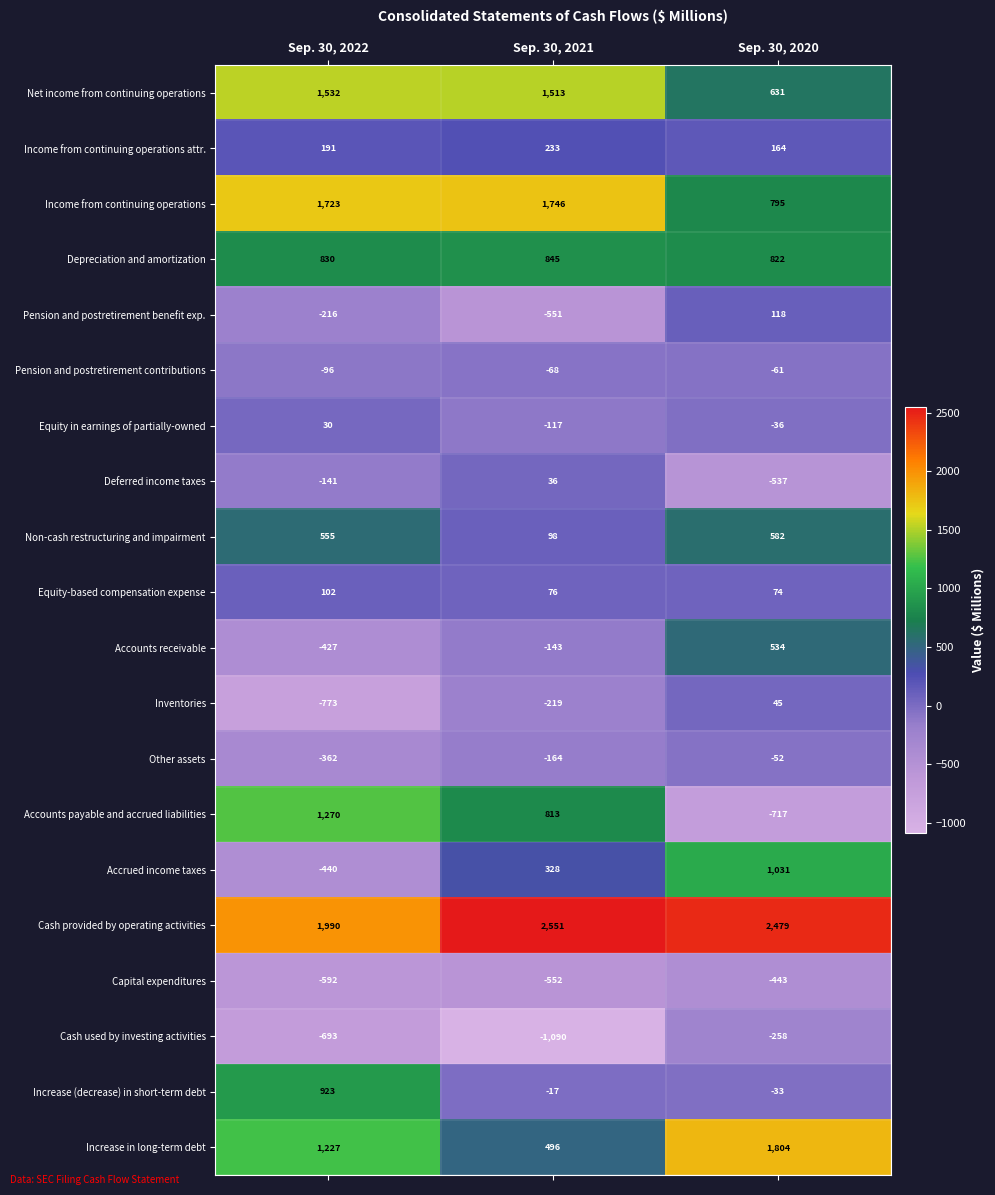

Is it true that Net income from continuing operations equals 631 at Sep. 30, 2020?

True